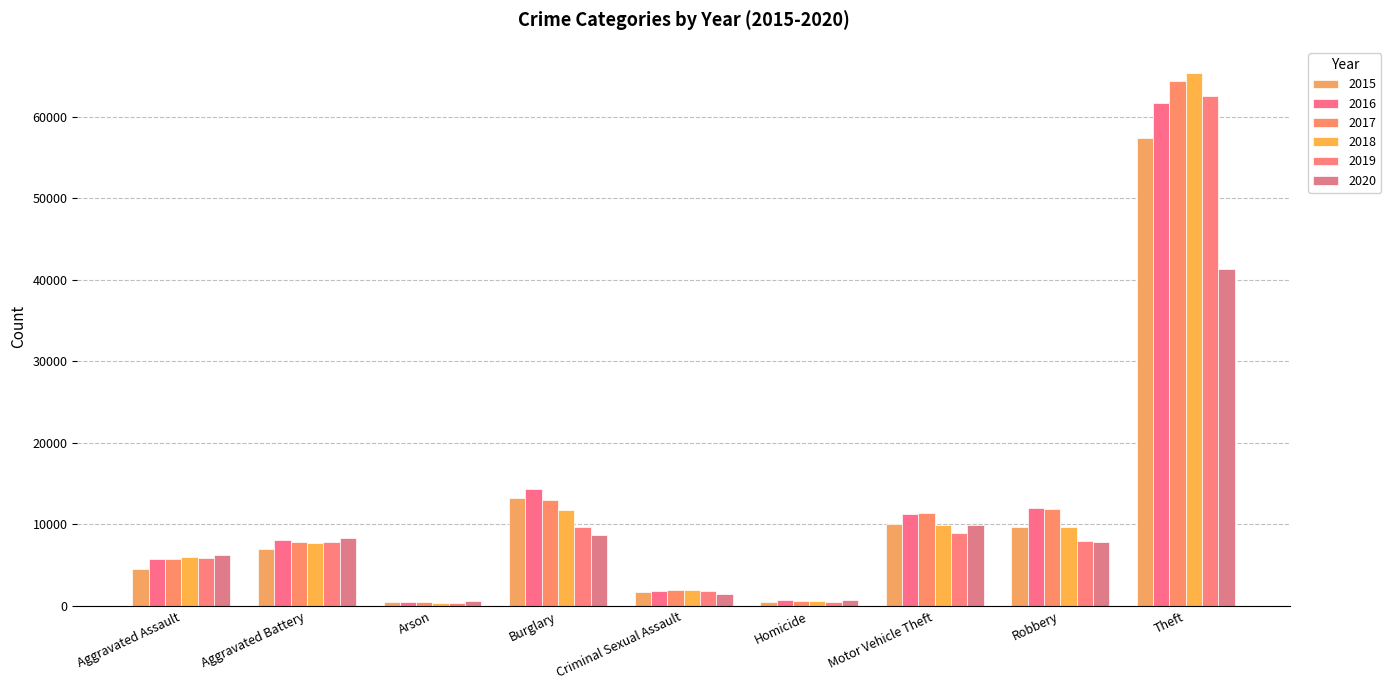

Count the number of categories in the chart.

9